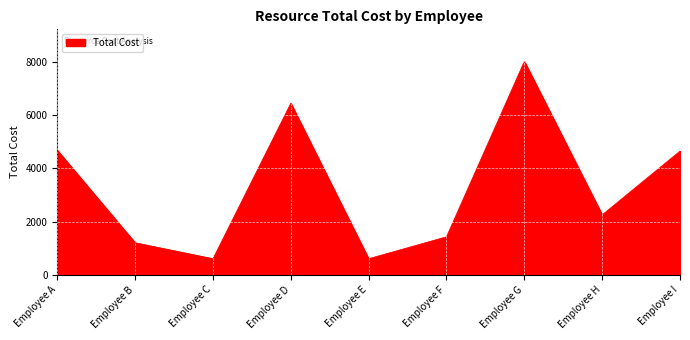

Is it true that the value at Employee G is 13260?

False